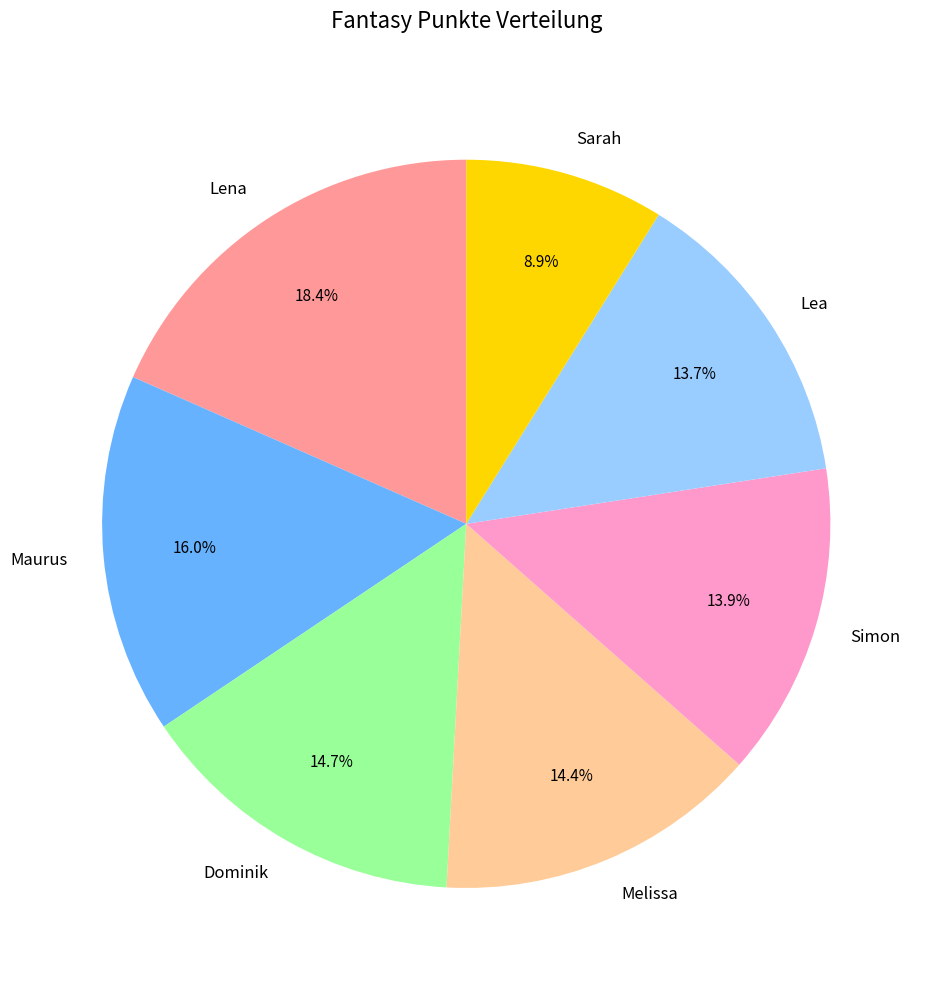

What is the total percentage of Lena and Simon?

32.3%